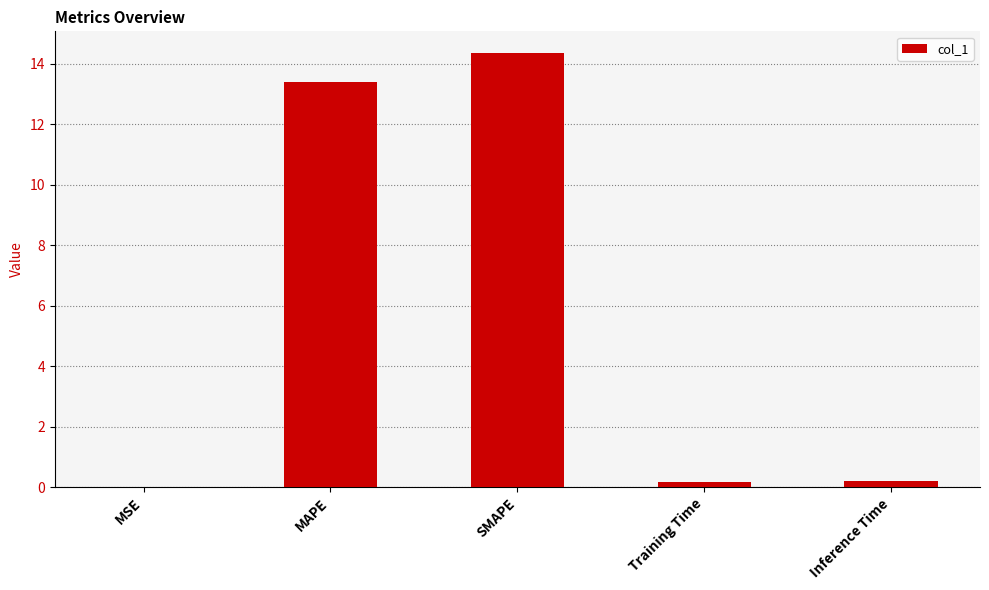

At which label is the value closest to 7?

MAPE